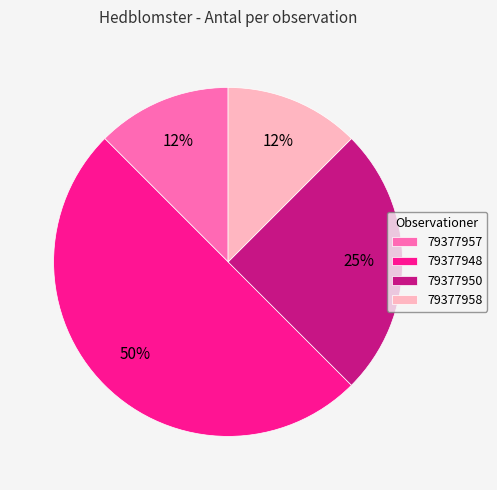

Is the sum of 79377950 and 79377957 greater than half?

No